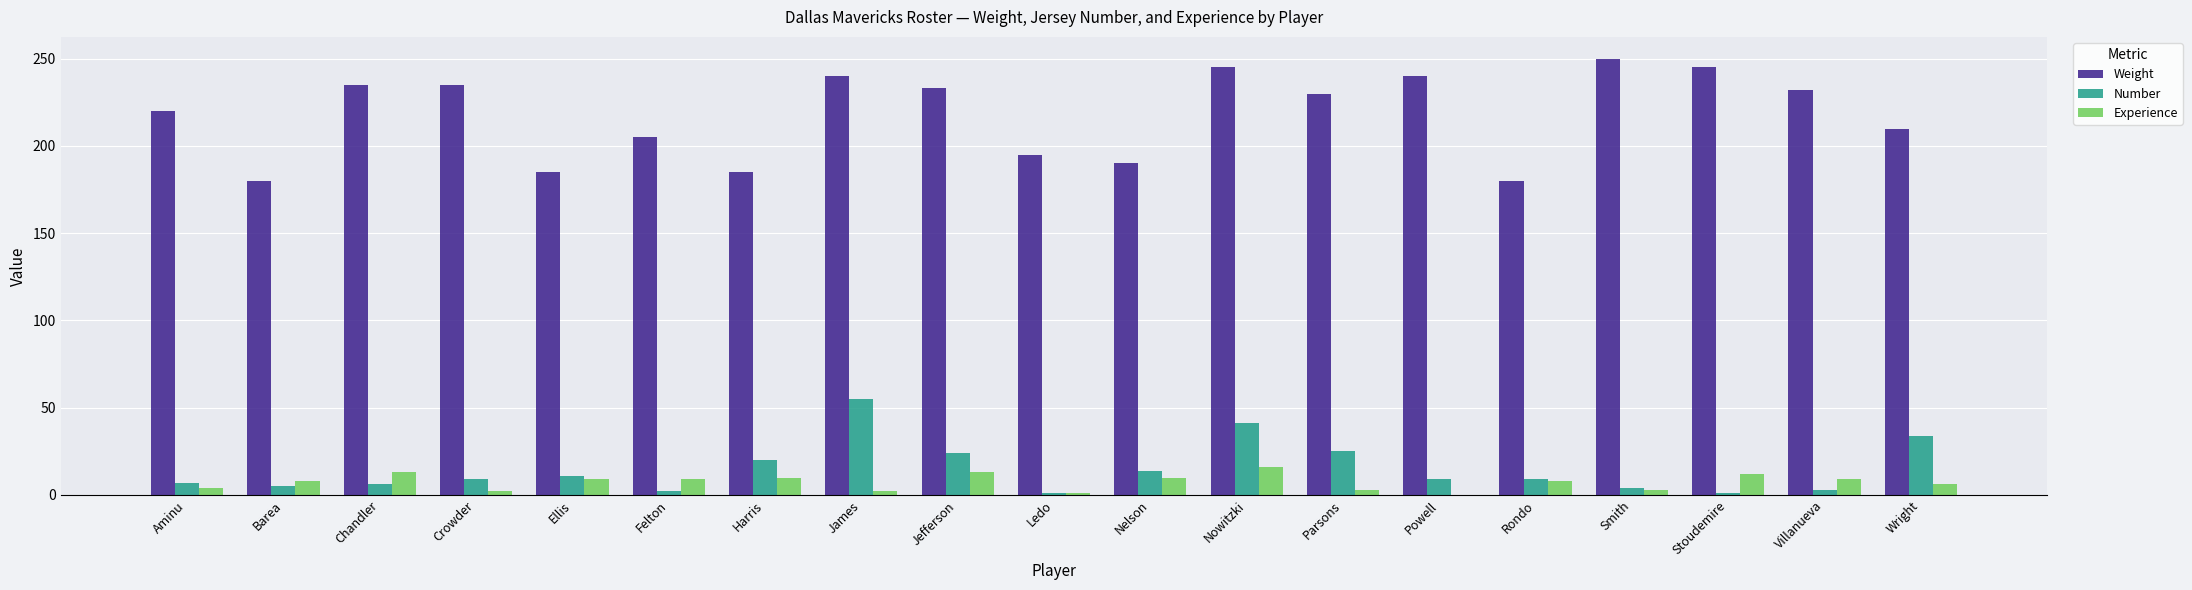

How many distinct data groups are displayed?

3